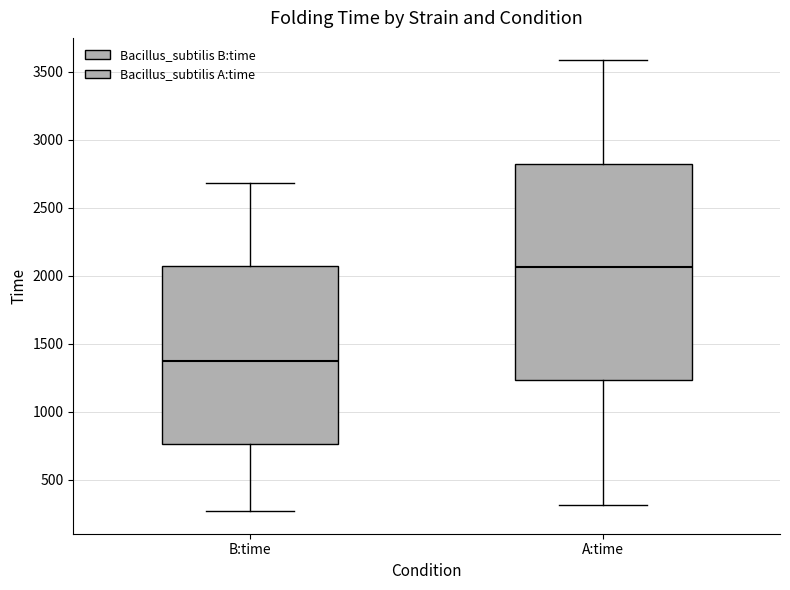

Which box has the highest median line?

A:time